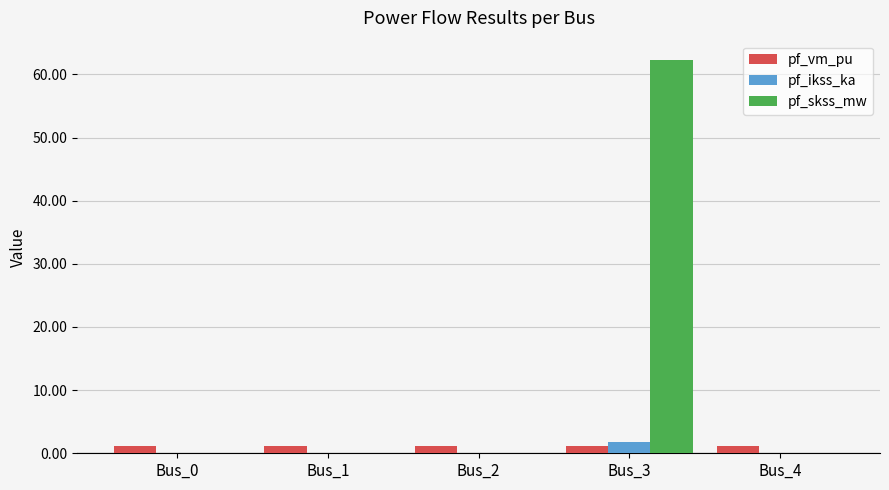

Between Bus_0 and Bus_3, which series saw the biggest shift?

pf_skss_mw